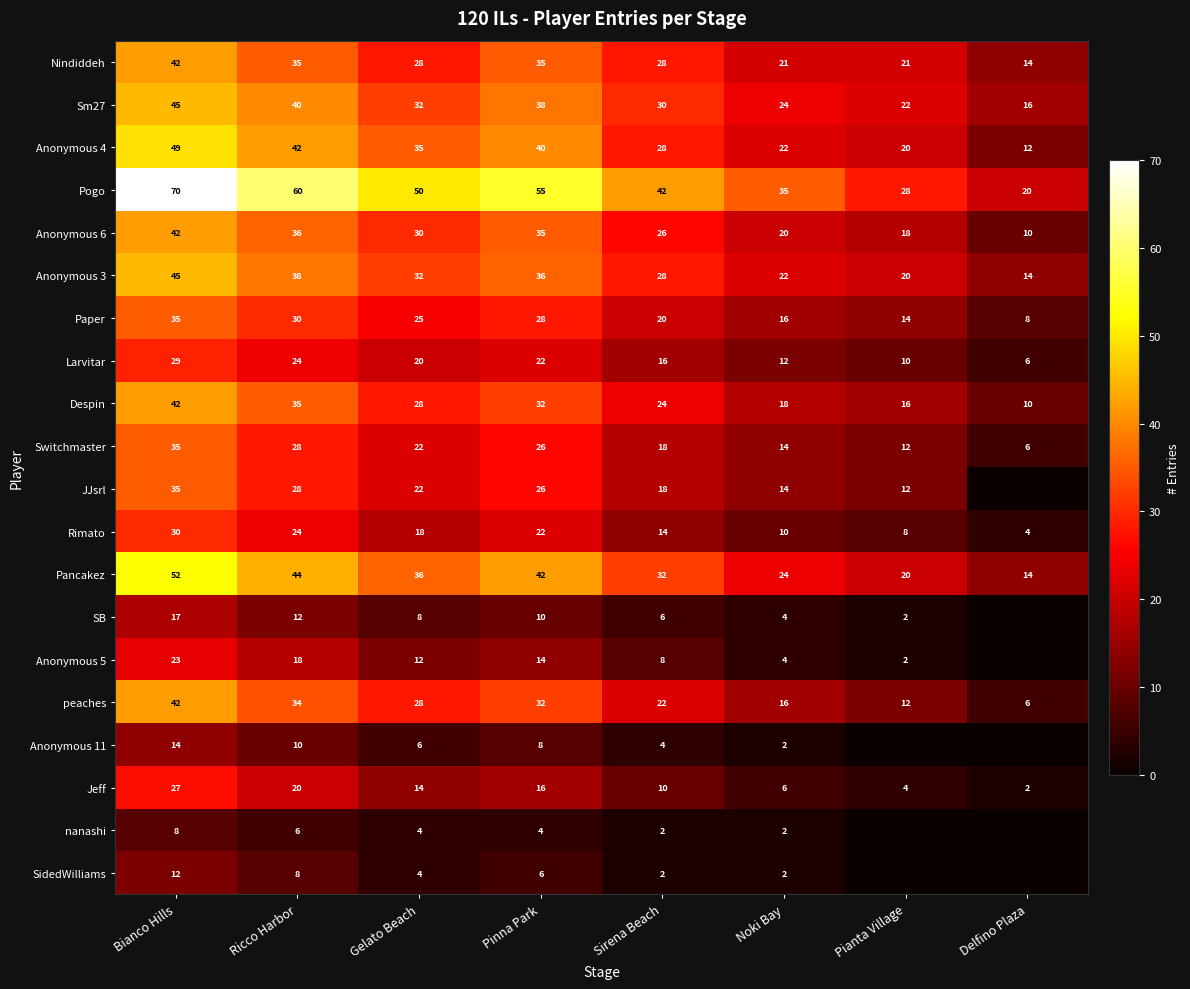

Is the value of Anonymous 4 at Pinna Park greater than the value of peaches at Delfino Plaza?

Yes